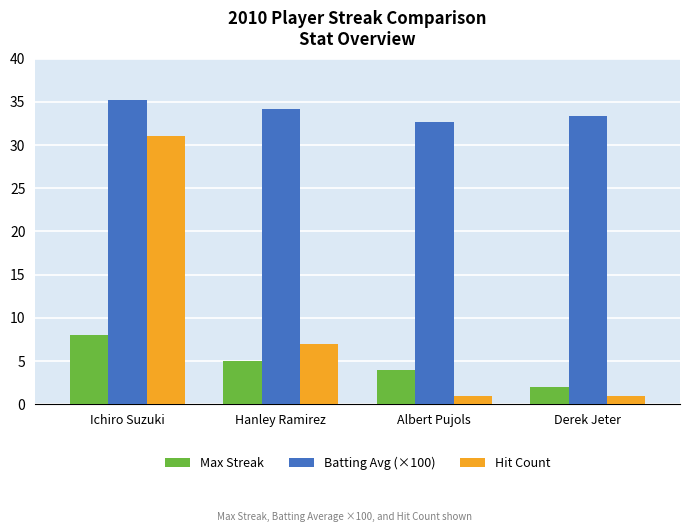

What is the total value across all series at Ichiro Suzuki?

74.2